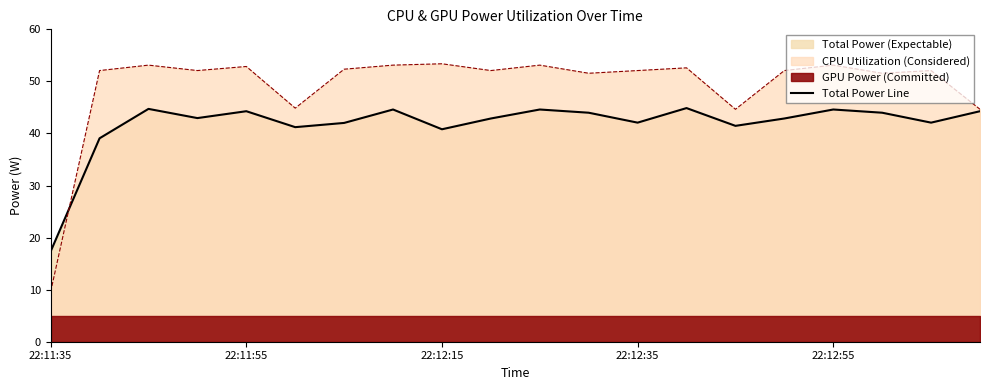

True or false: the data has more than 2 interior local peaks.

True